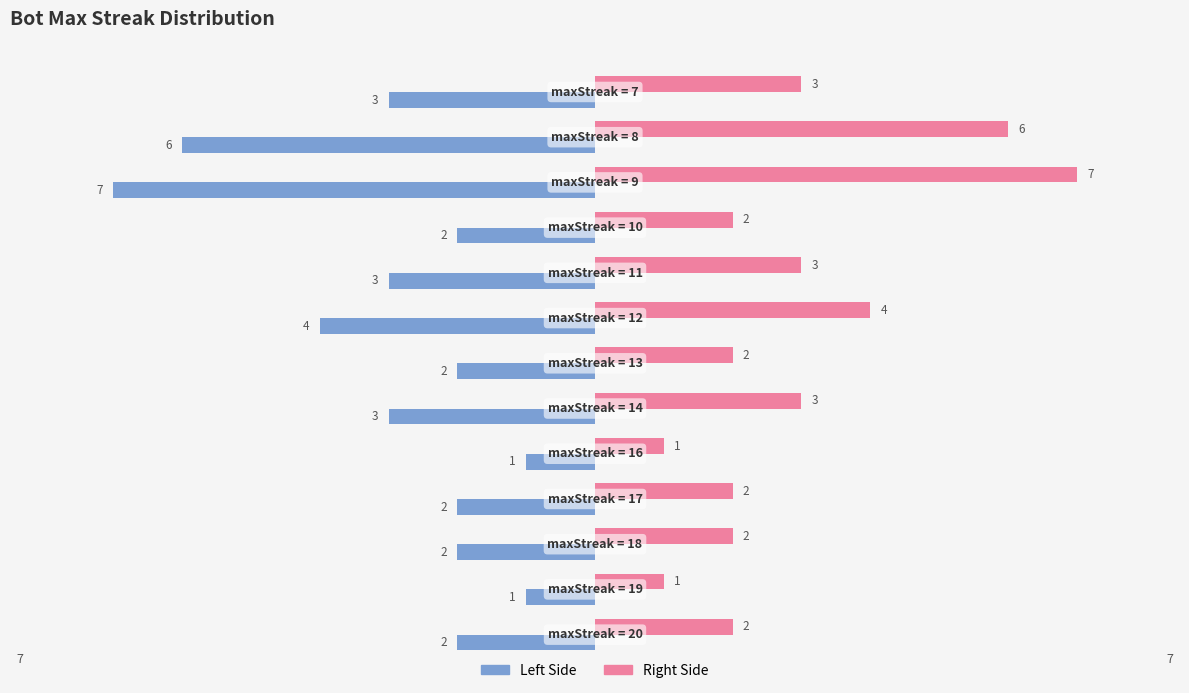

How many Left Side values are between -3 and -2?

8